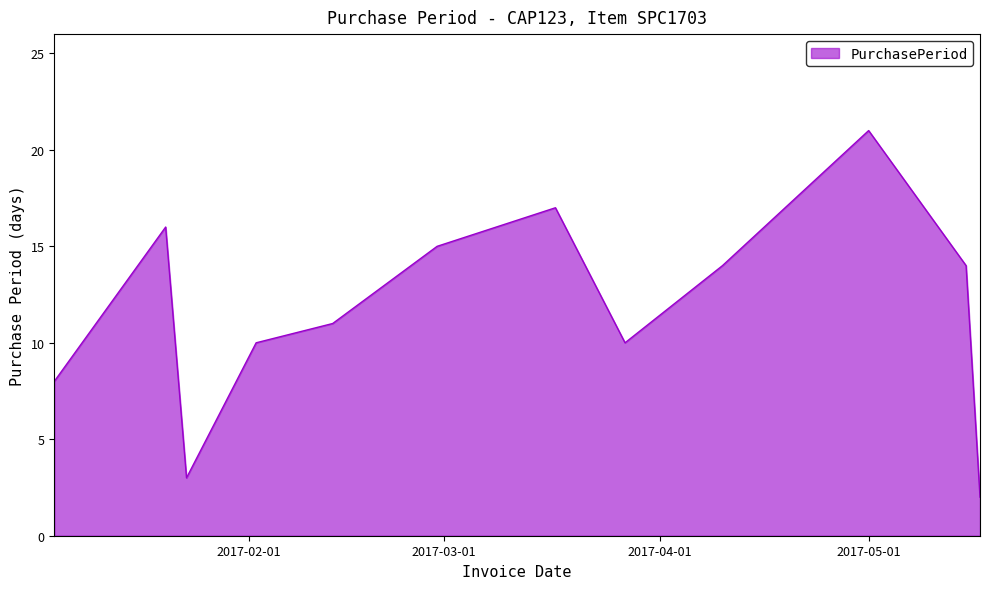

What is the maximum value shown in the chart?

21